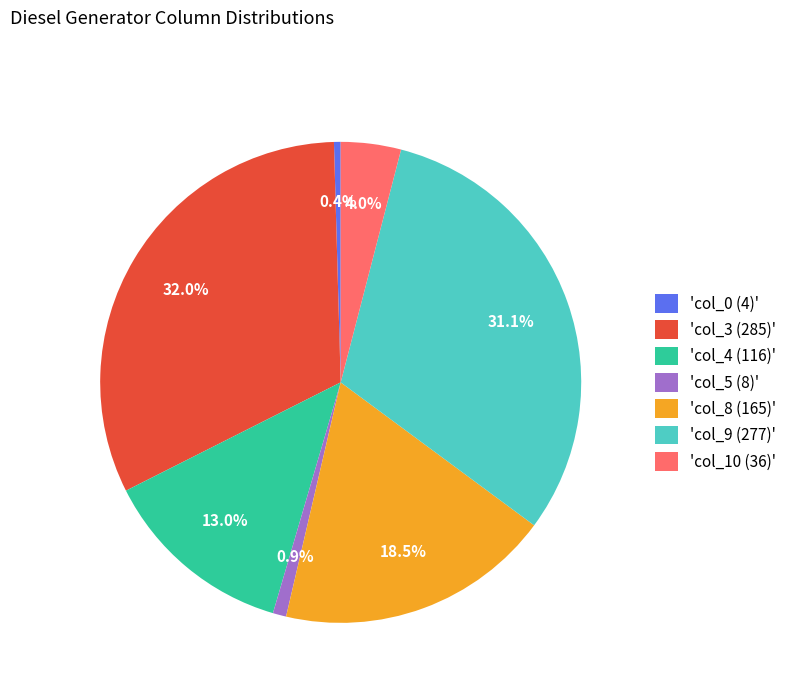

Is there a majority slice in this chart?

No